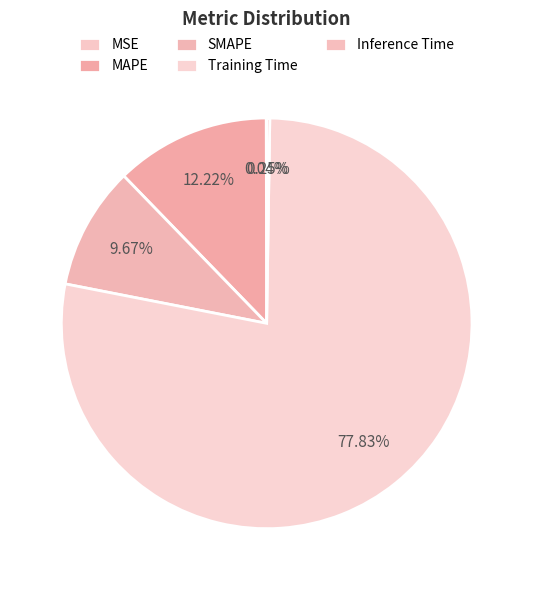

True or false: MAPE accounts for 12% of the total.

True